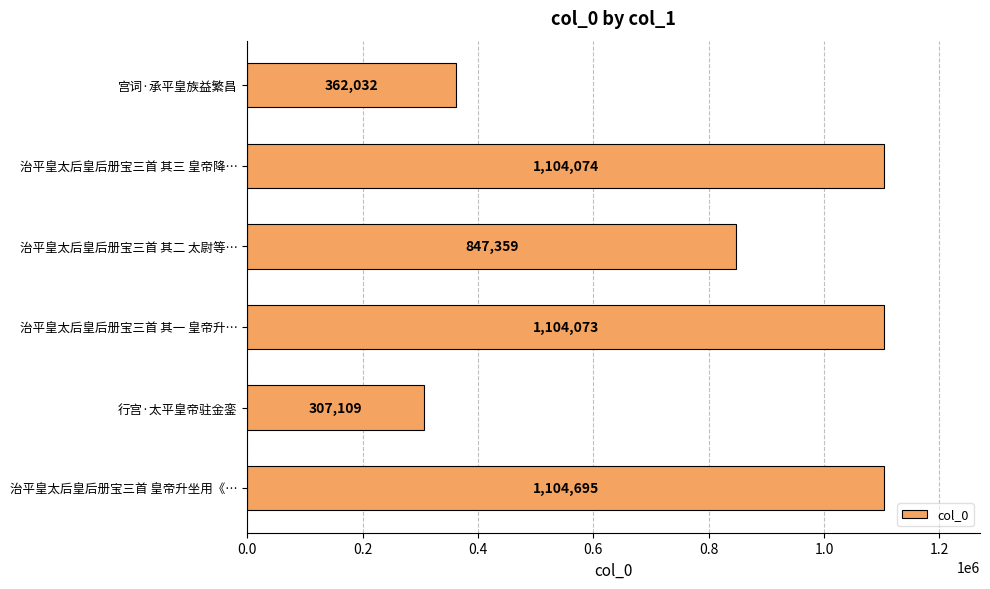

Which category has the highest value across all series?

治平皇太后皇后册宝三首 皇帝升坐用《…